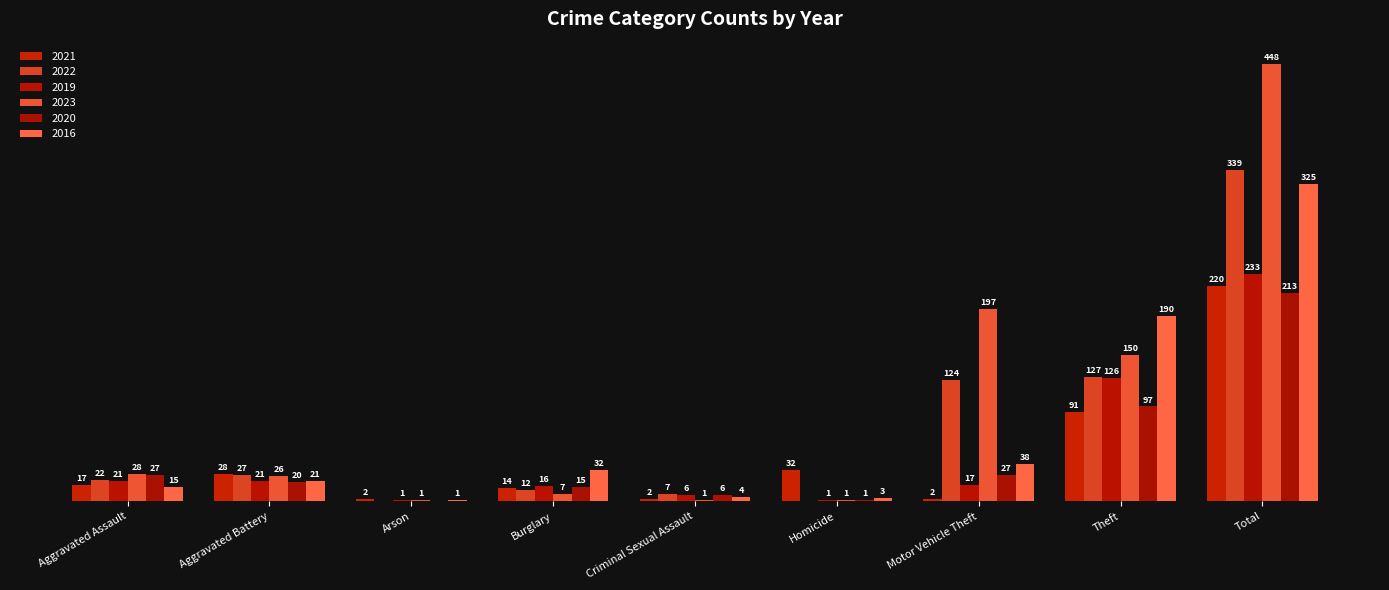

Are the bars grouped side by side (vs. stacked)?

Yes